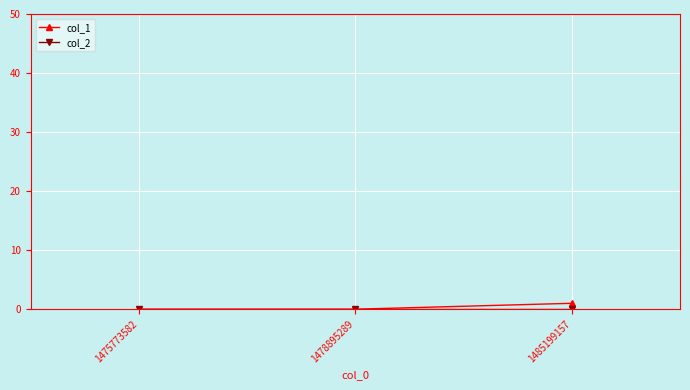

Is it true that col_1 equals 1 at 1485199157?

True